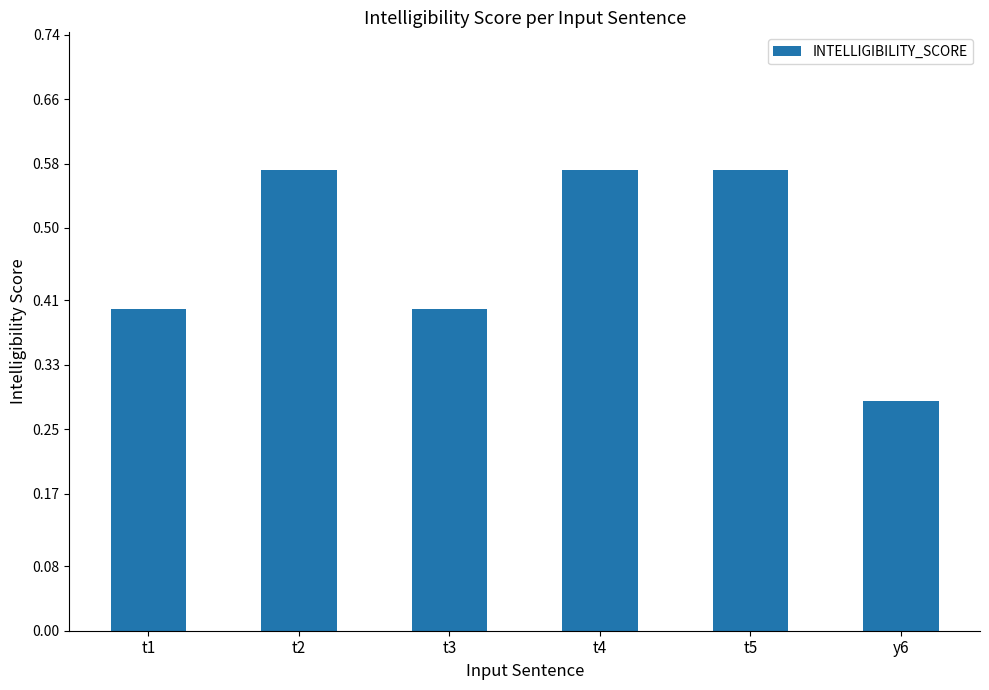

True or false: the data shows 0.4 at t3.

True